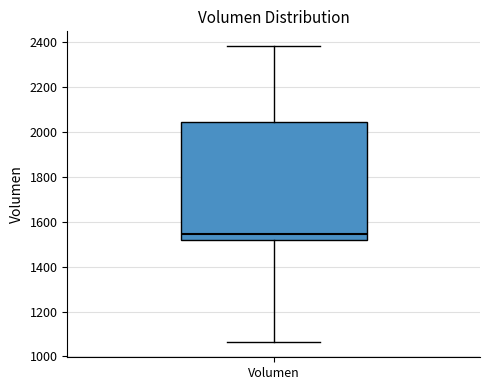

Transcribe this box plot: give where the median line is, the range the box spans, and where the two whiskers end, as read against the y-axis. The values are not printed on the chart, so give them approximately, as read against the axis.

median 1540, box 1520 to 2040, whiskers 1060 to 2380